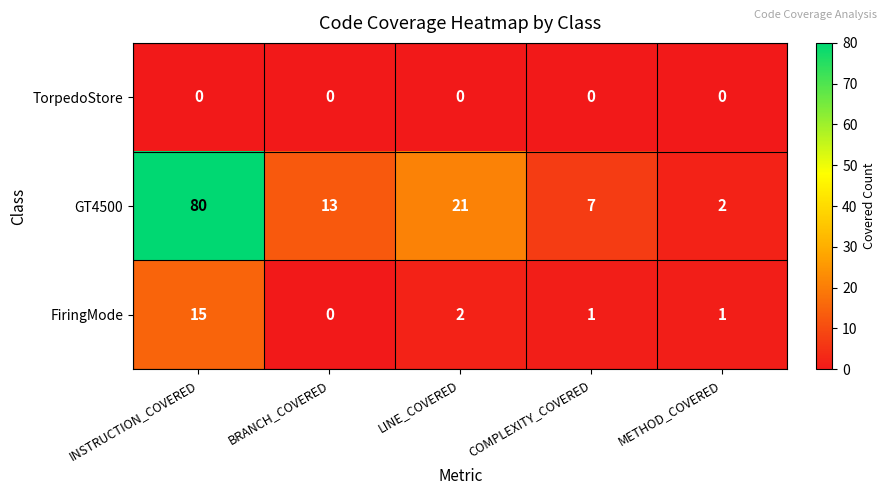

How many values in the GT4500 series are below 13?

2